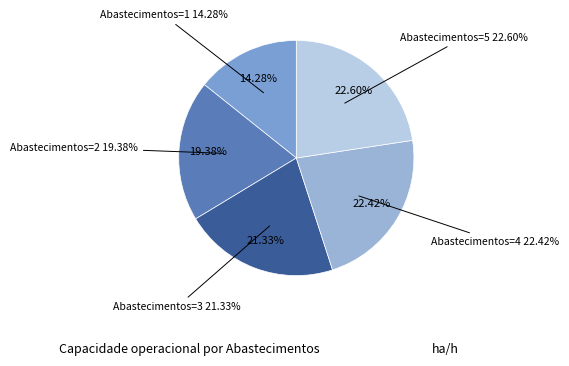

How many slices are in this pie chart?

5